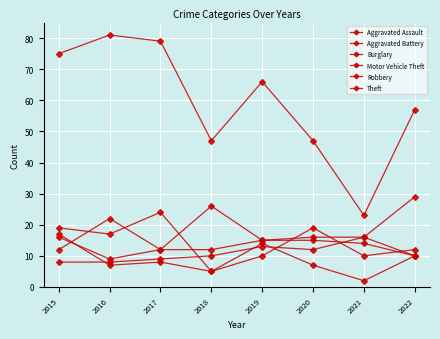

What is the total value across all series at 2018?

105